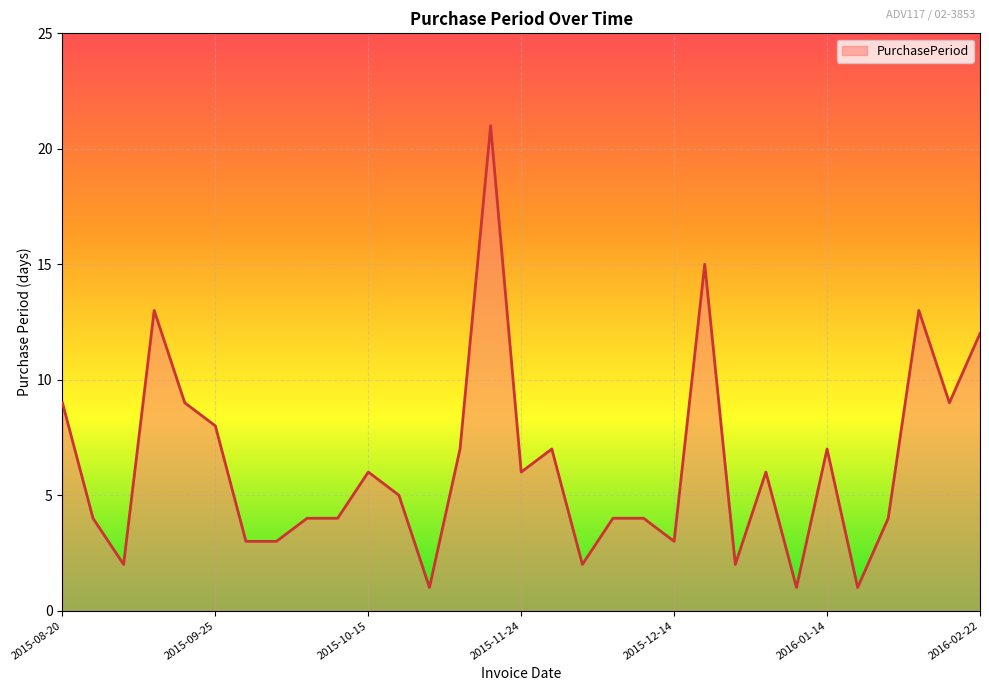

What is the greatest value displayed?

21